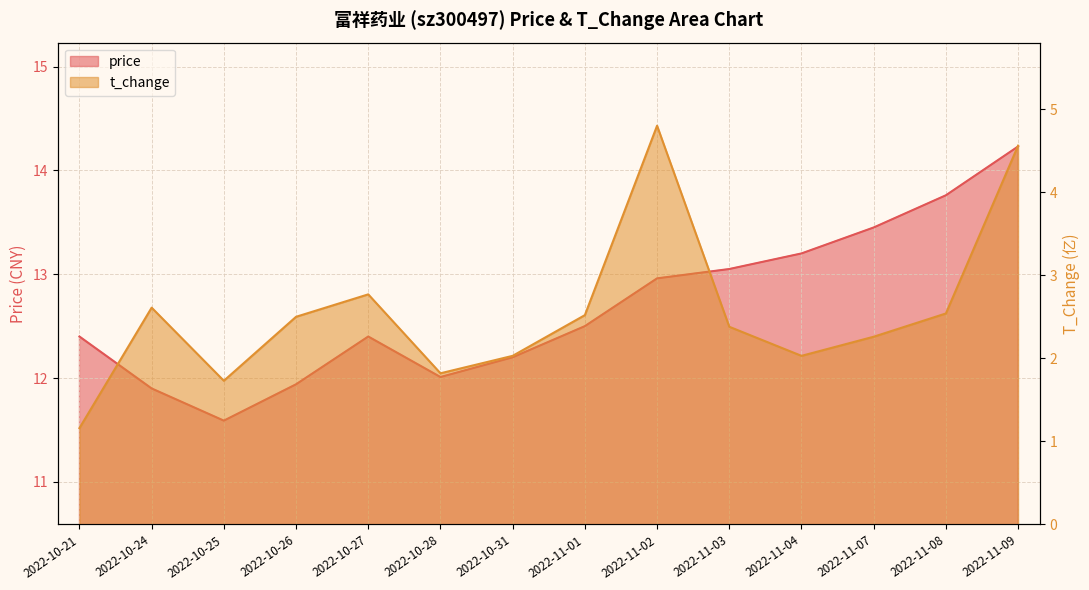

What is the value of the t_change point at the 13th from the left?

2.5